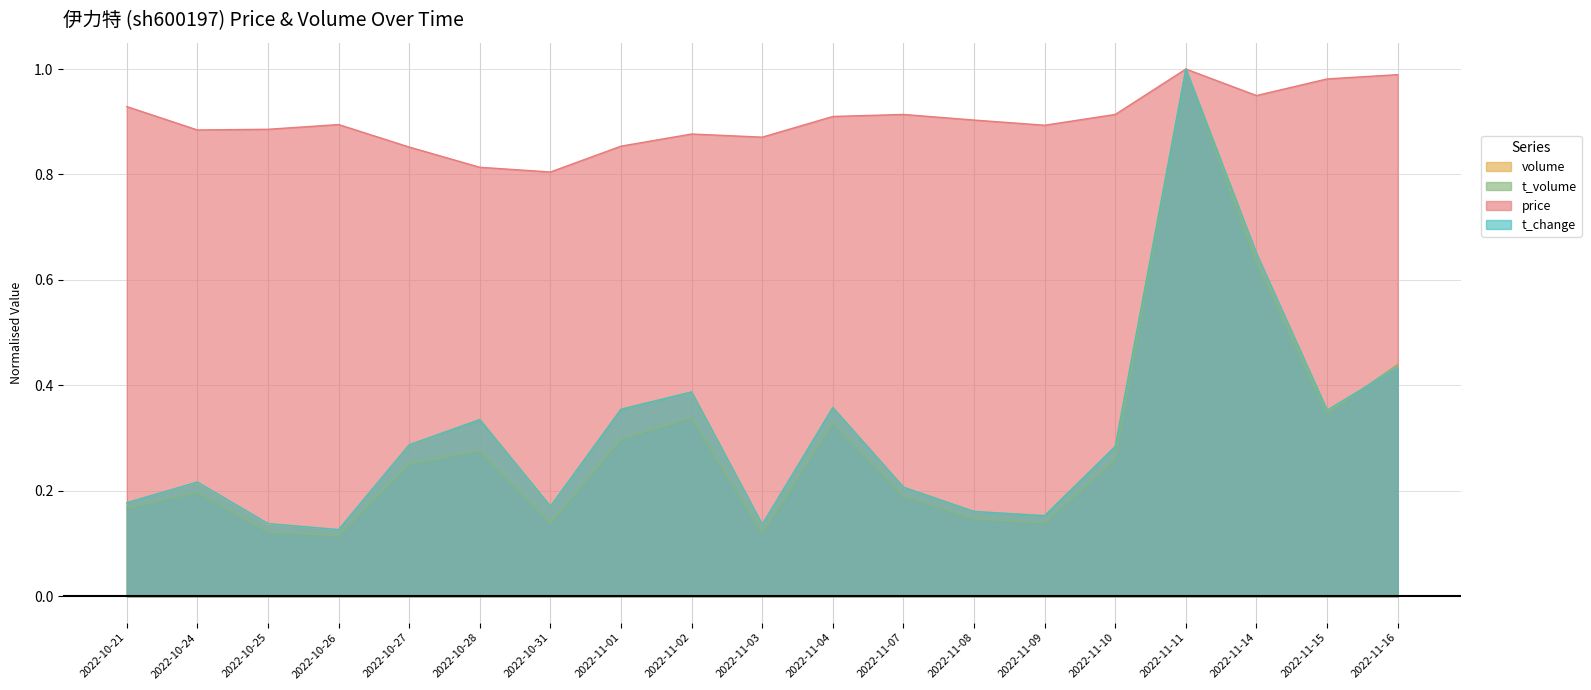

What is the minimum value shown in the chart?

0.1